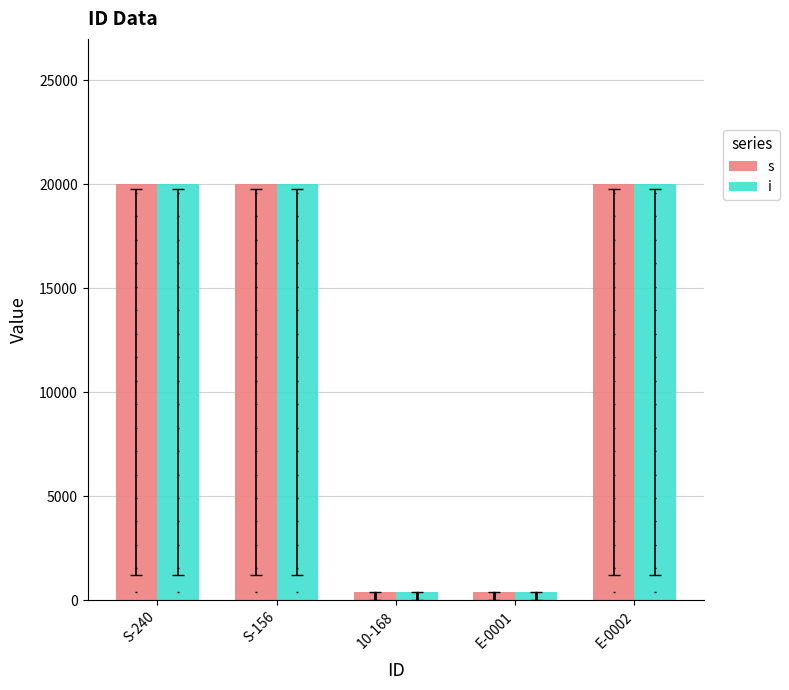

At how many categories does at least one series exceed 9784?

3